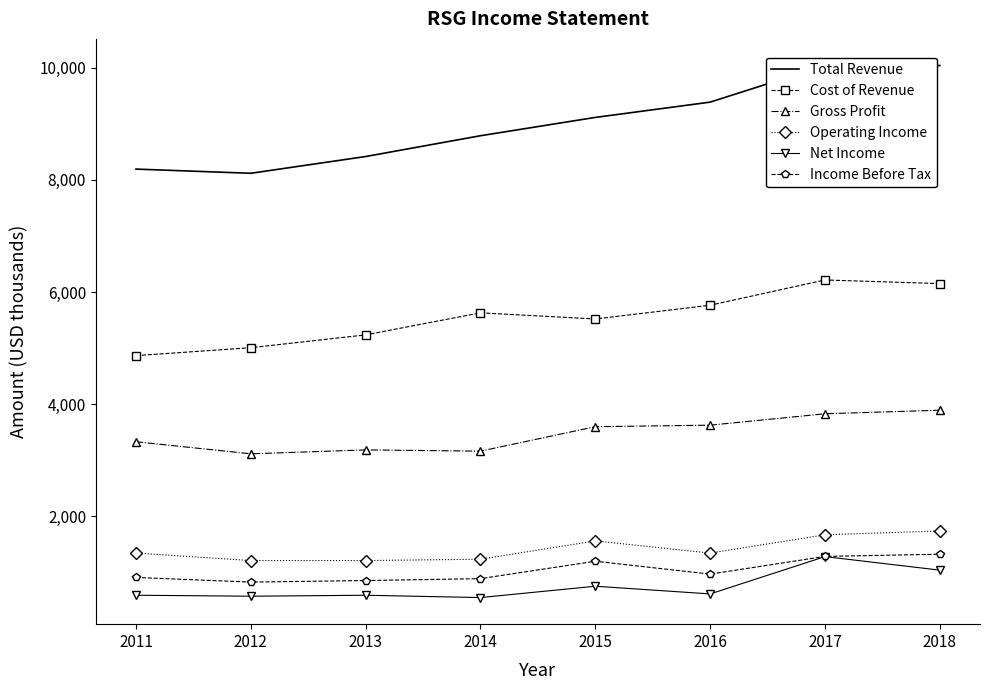

At which category does the chart reach its peak across all series?

2017